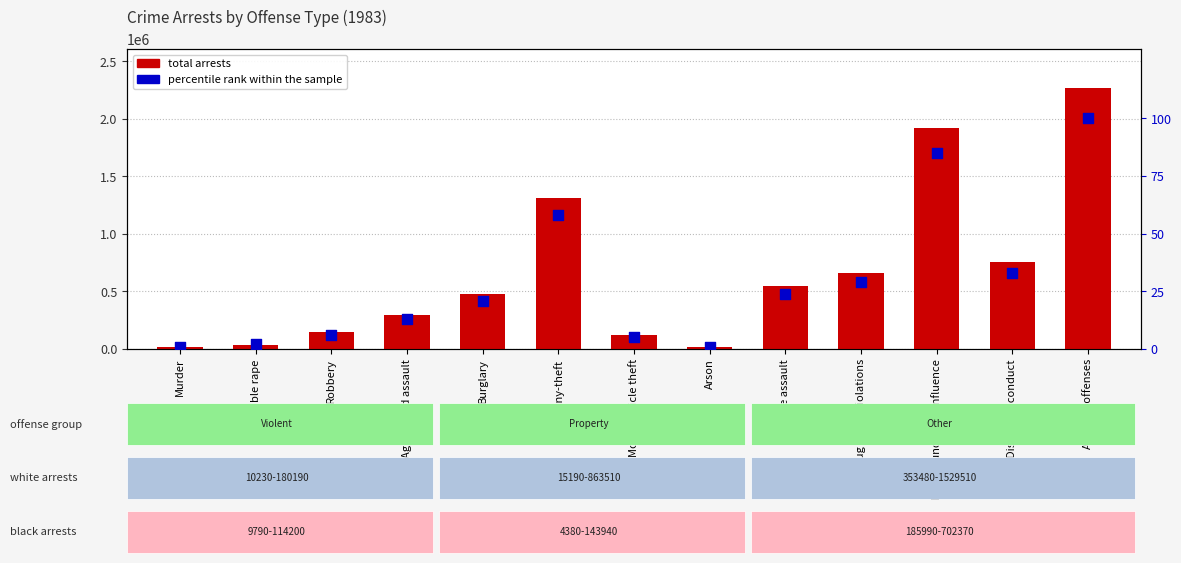

Which series has the widest spread of Y values?

total